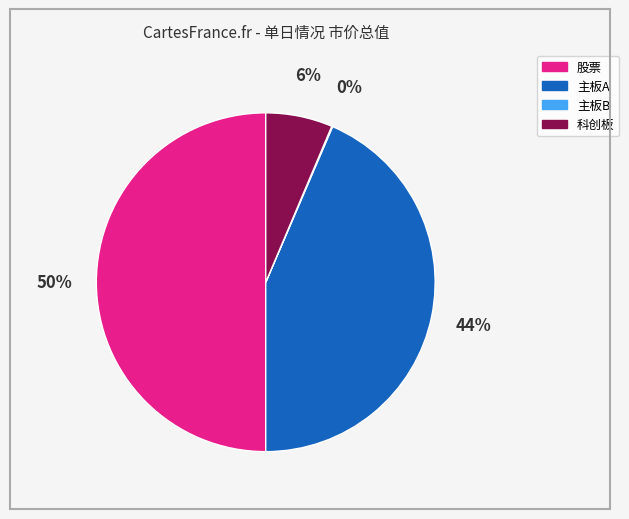

True or false: 股票 accounts for 40% of the total.

False